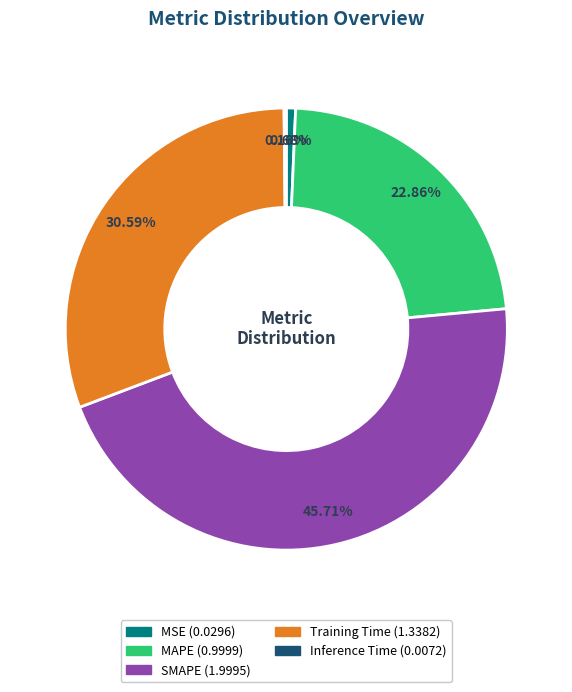

Is MSE the majority of the pie?

No